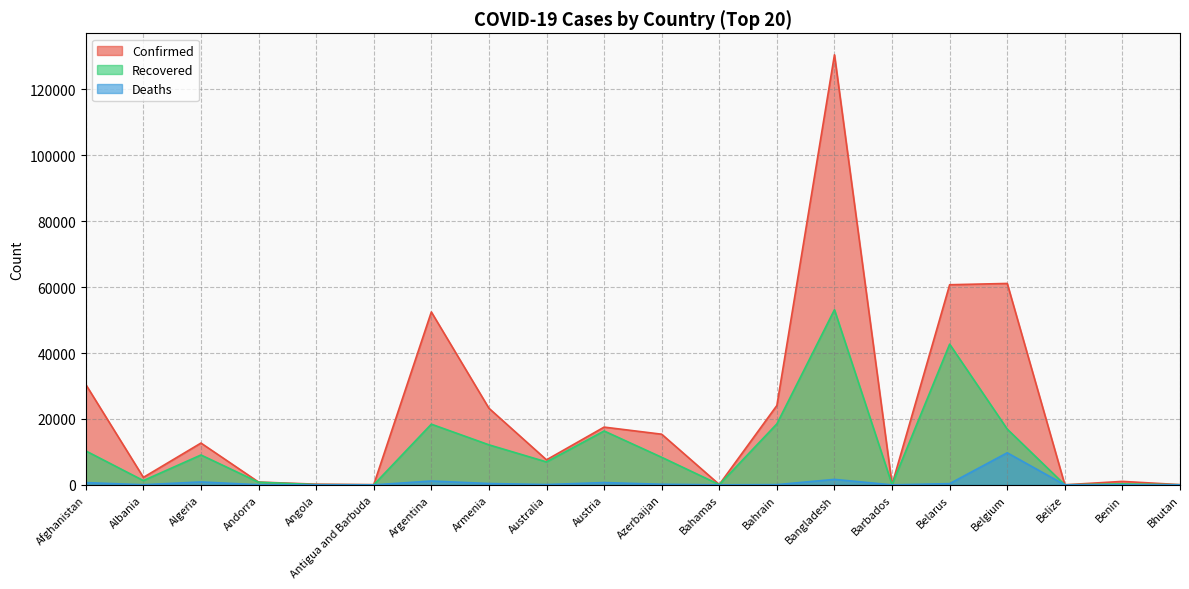

What is the spread (max minus min) of values at Bahrain?

24008